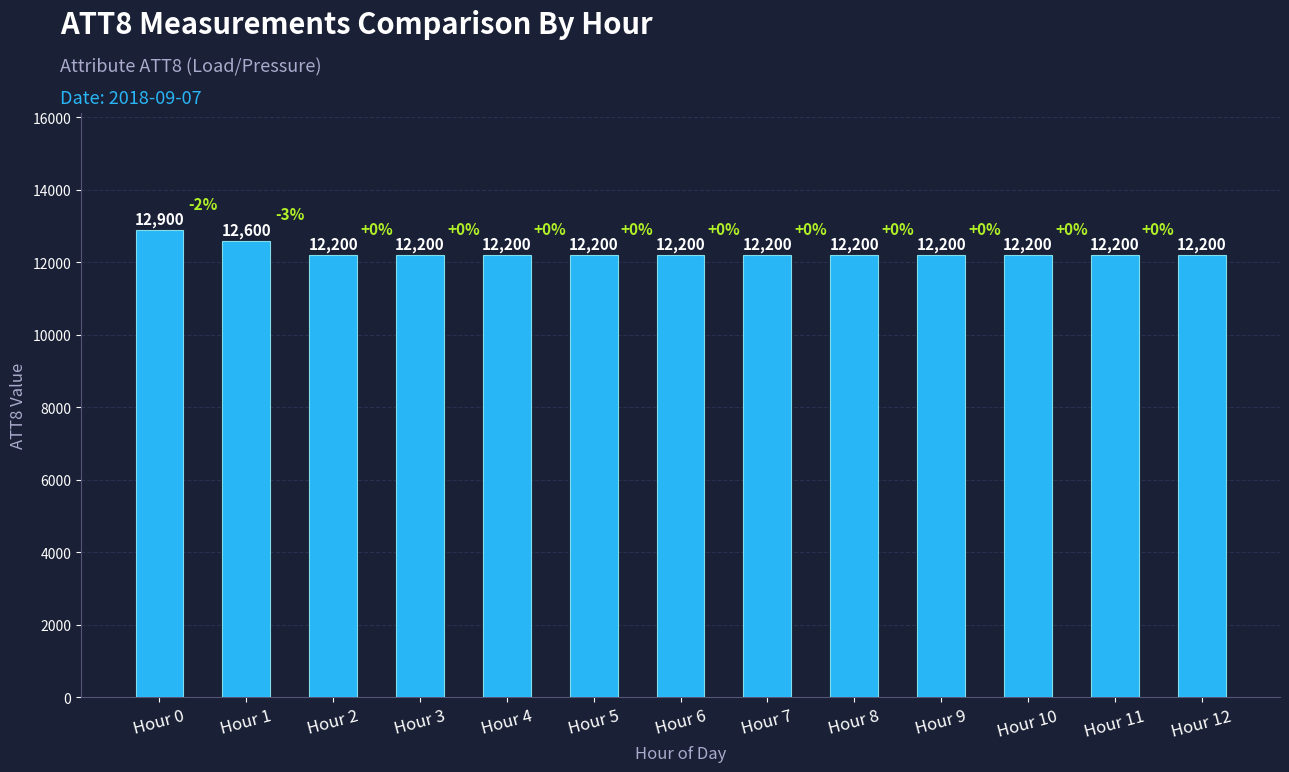

What is the difference between the values at Hour 11 and Hour 1?

400